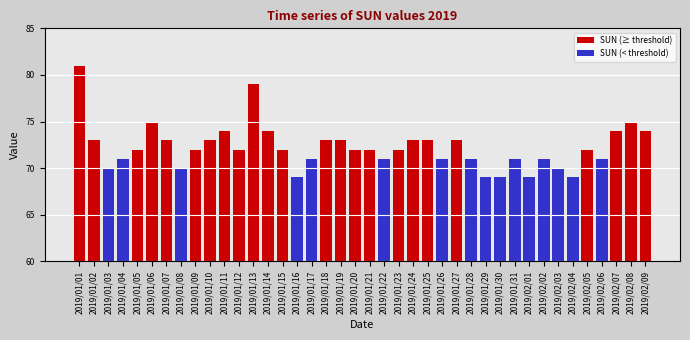

Is the value of SUN (≥ threshold) at 2019/02/05 greater than the value of SUN (< threshold) at 2019/01/27?

Yes